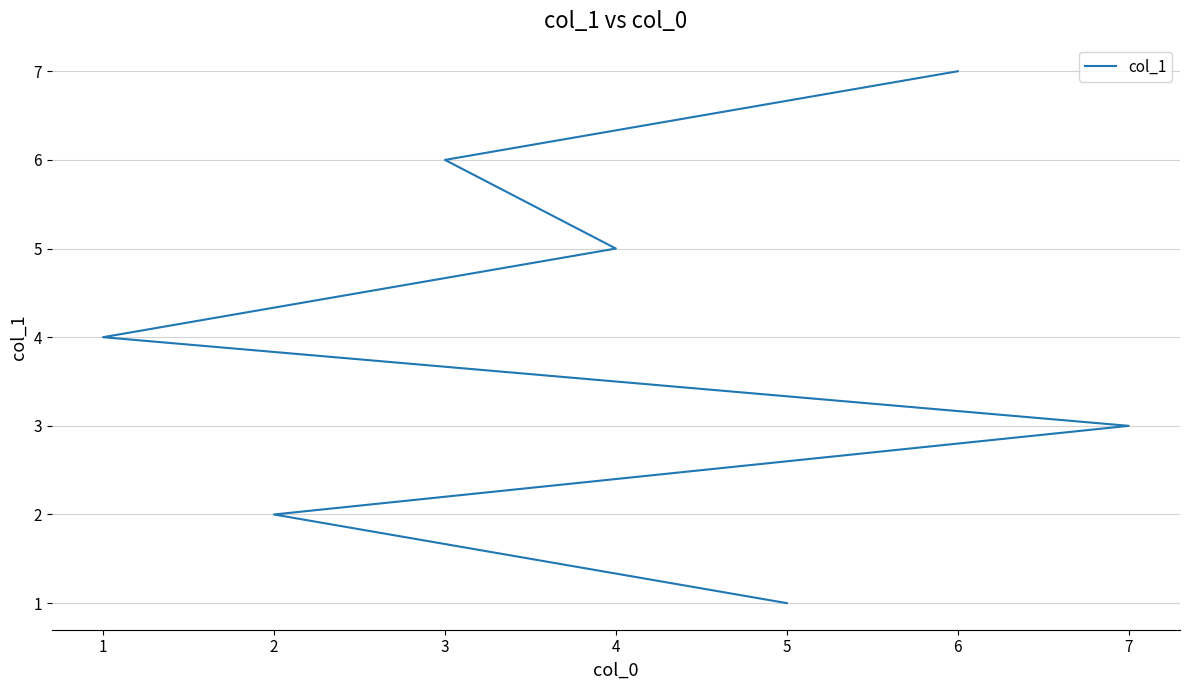

Where does the data first go above 4?

4